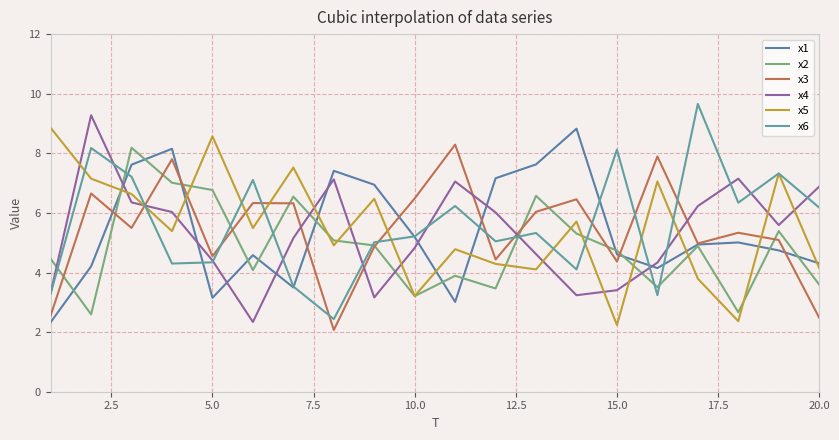

What is the difference between the maximum and minimum values in the x6 series?

7.2